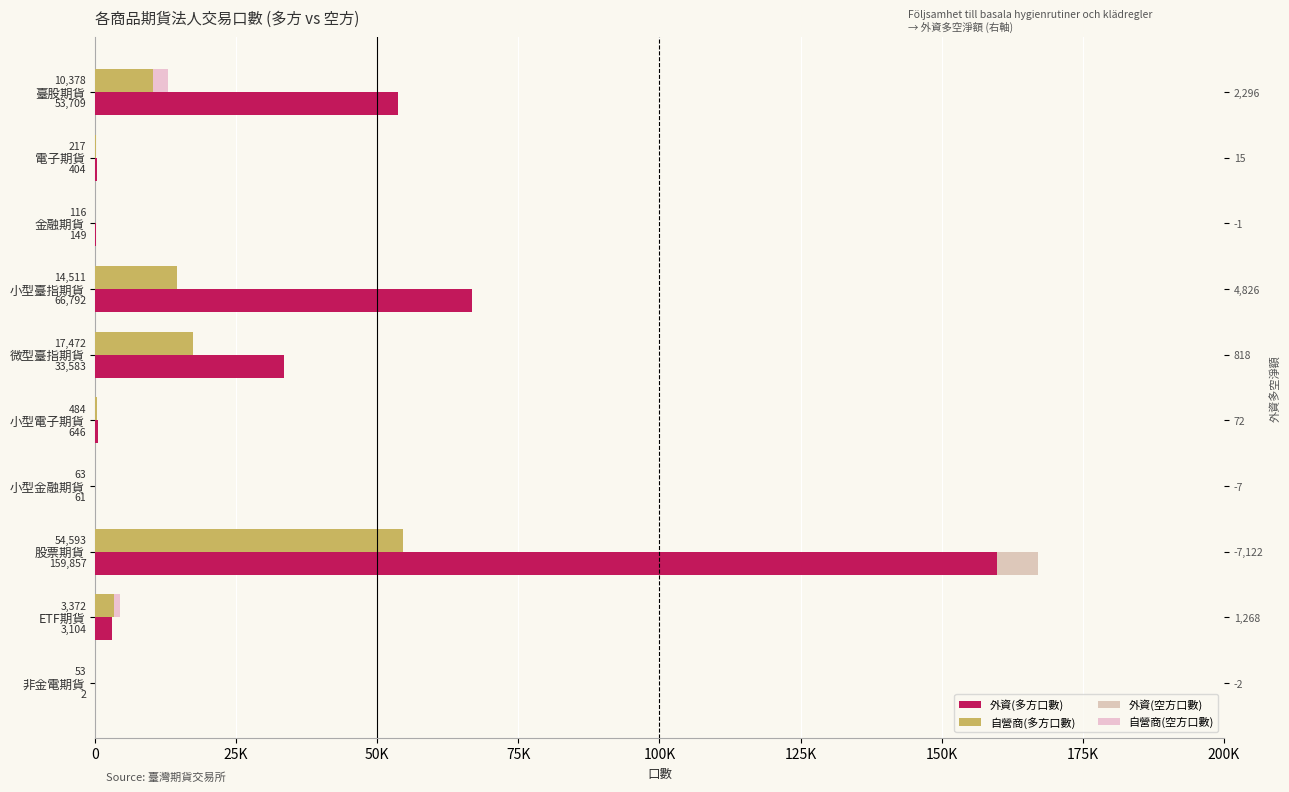

Which series has the largest range (max minus min)?

外資(空方口數)